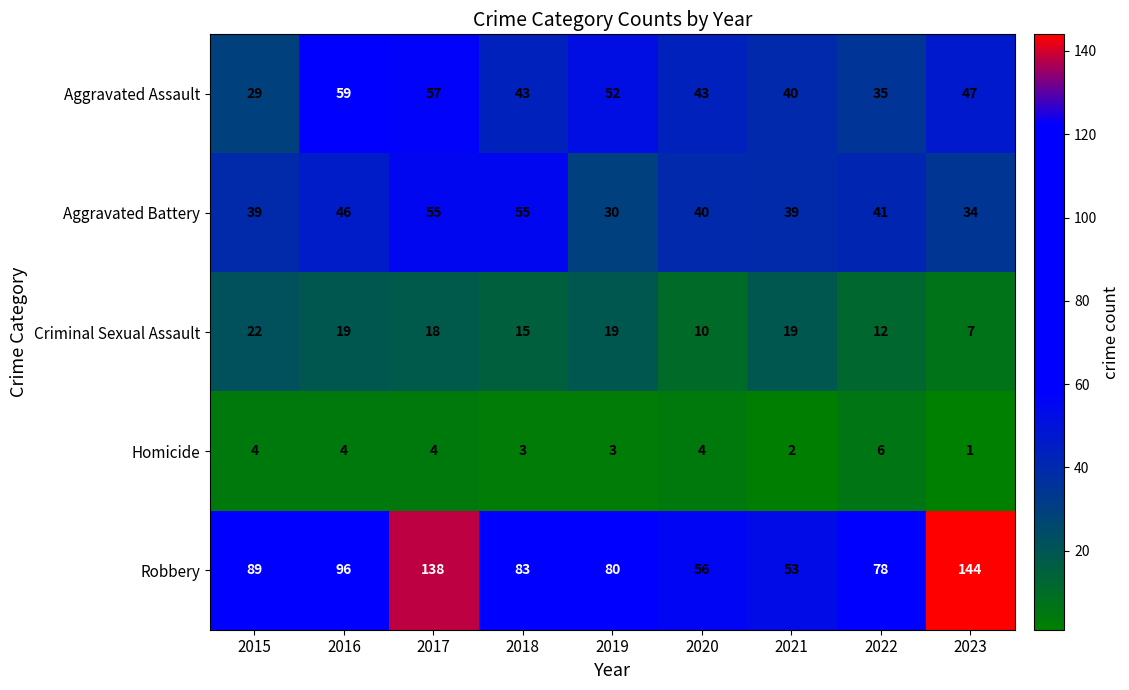

At which label does Criminal Sexual Assault first exceed 18?

2015